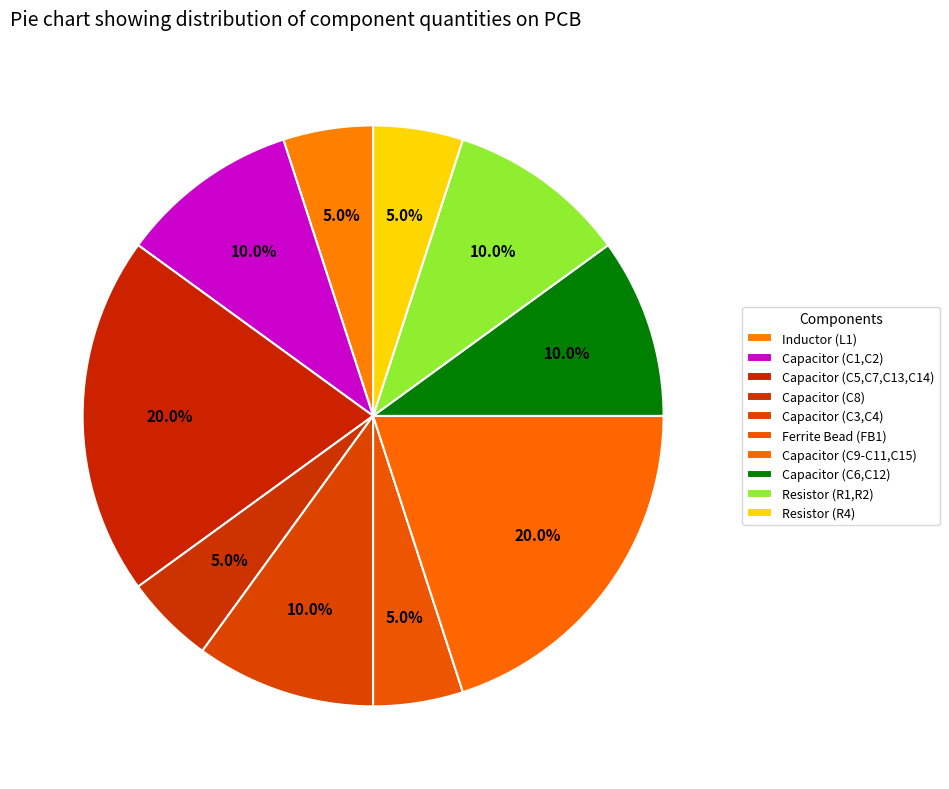

How much of the chart is everything except Ferrite Bead (FB1)?

95.0%